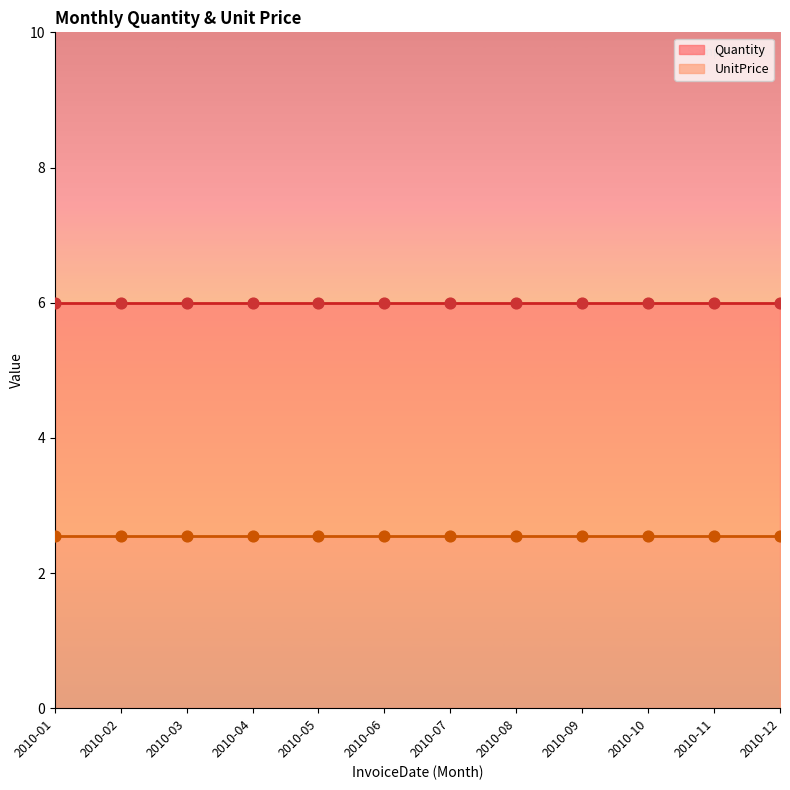

Which series has the largest Y range (max minus min)?

Quantity